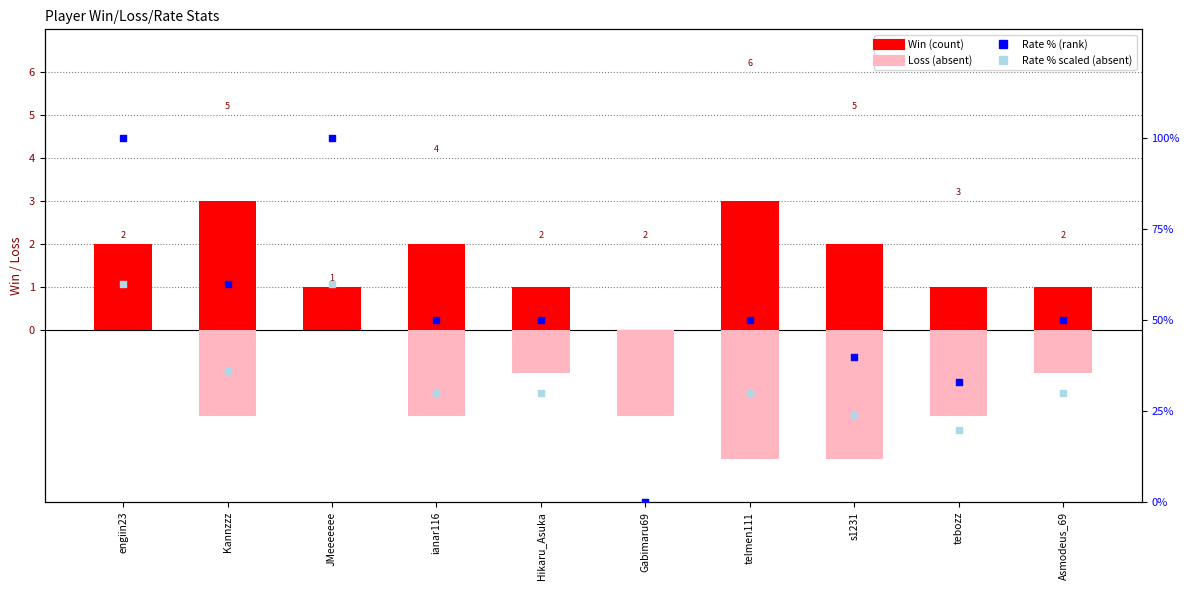

What are all the series names shown in the legend?

Win, Loss, Rate, Rate (scaled)